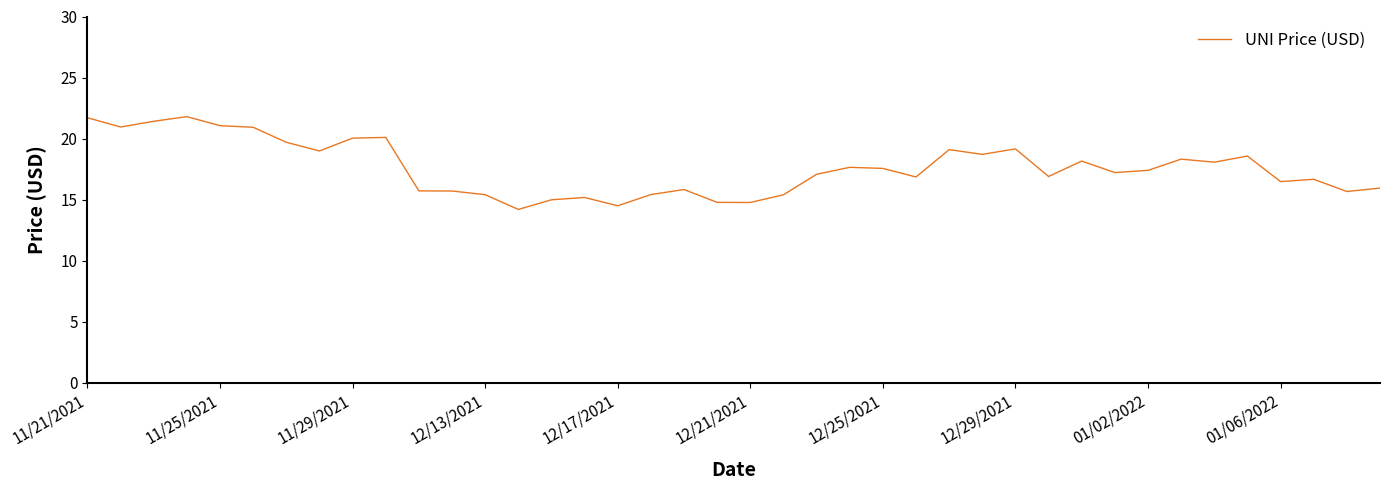

Does the chart display data point markers on the line(s)?

No